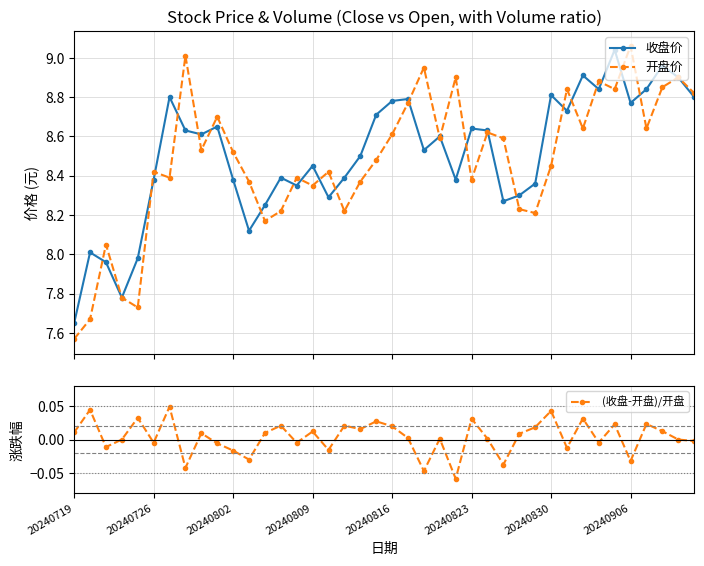

How many interior local peaks does the 收盘价 series have?

12